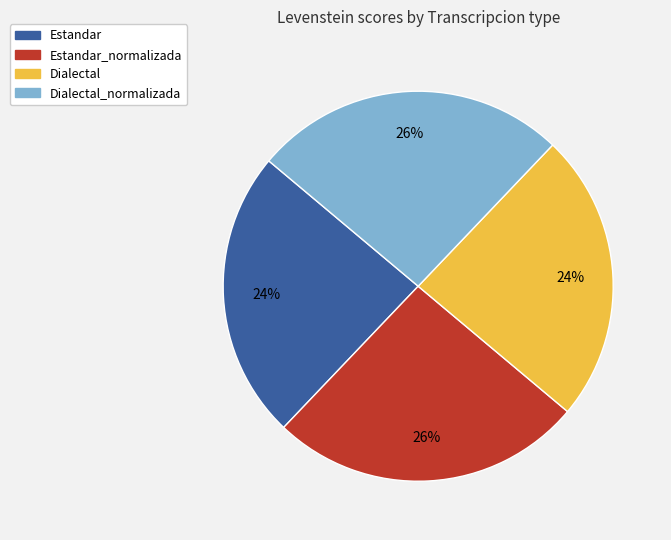

Is there a majority slice in this chart?

No